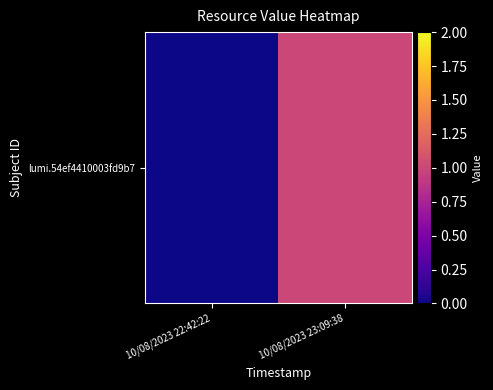

List the labels in order of value, smallest first.

10/08/2023 22:42:22, 10/08/2023 23:09:38